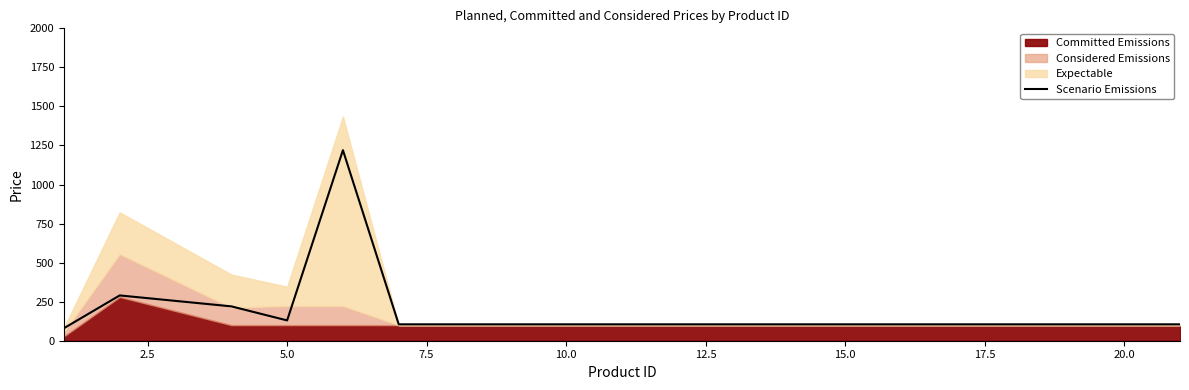

What is the sum of all values?

3515